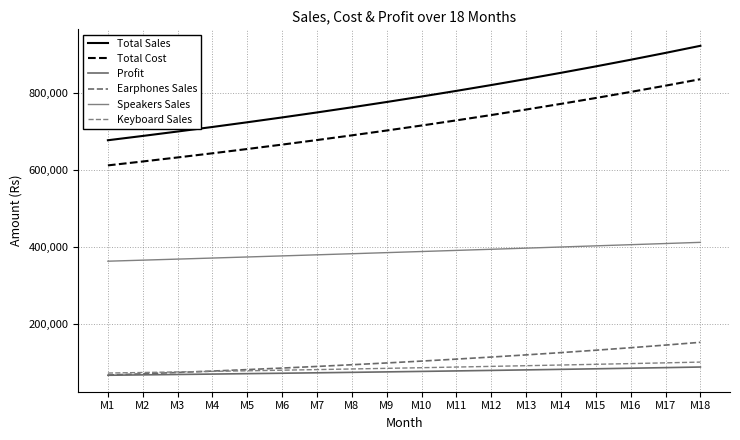

What is the total value across all series at M7?

2047600.8